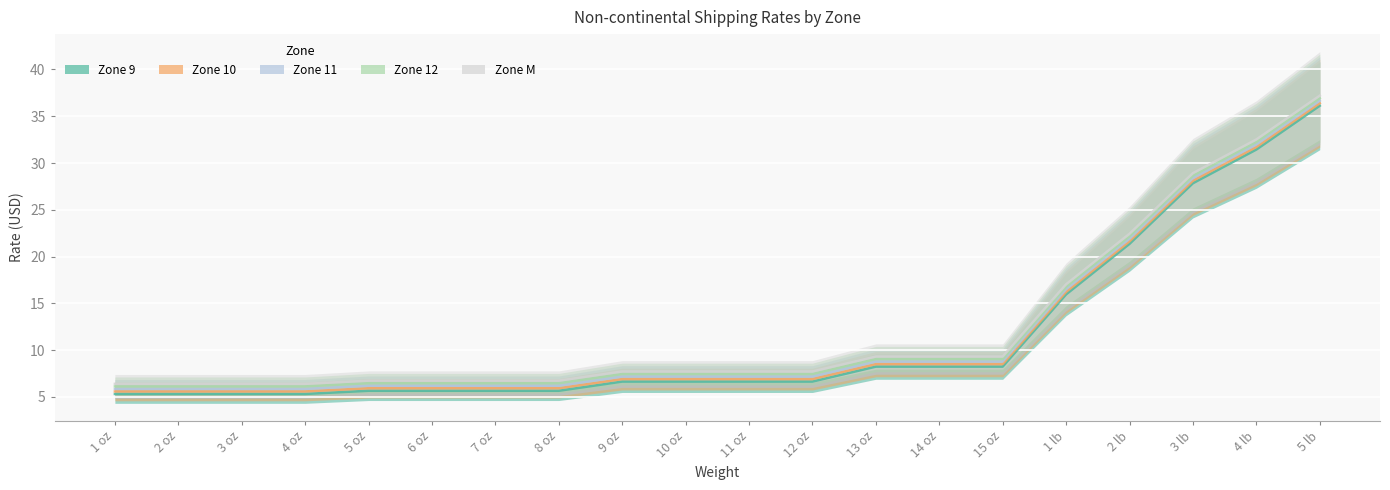

What is the difference between the second highest and minimum values in the Zone M series?

26.1